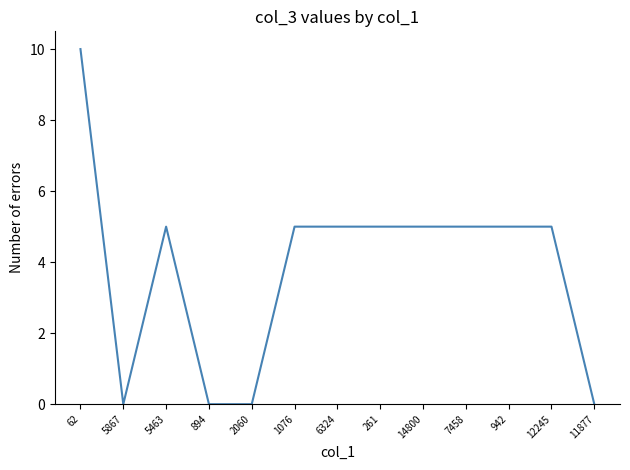

Count the number of data series in this chart.

1